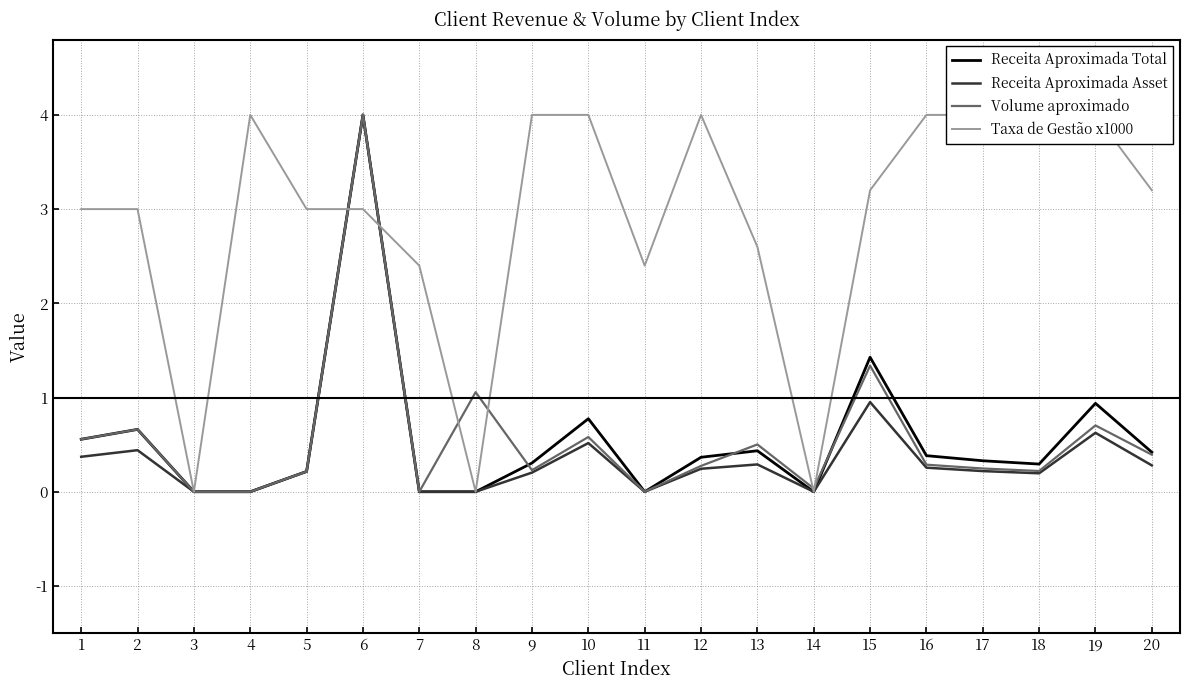

What is the average value of the Volume aproximado series?

0.6